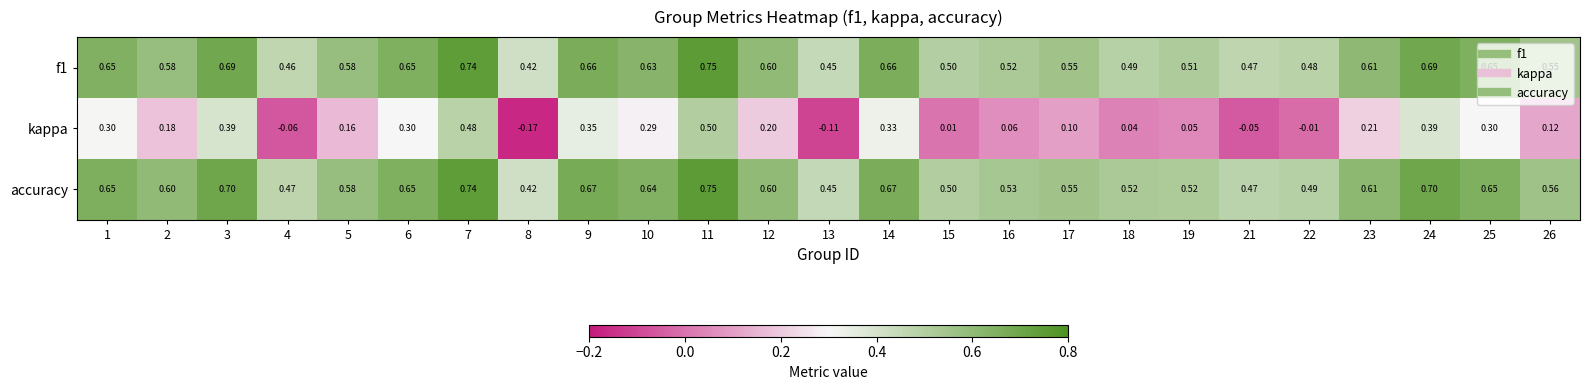

Which series has the largest total across all categories?

accuracy